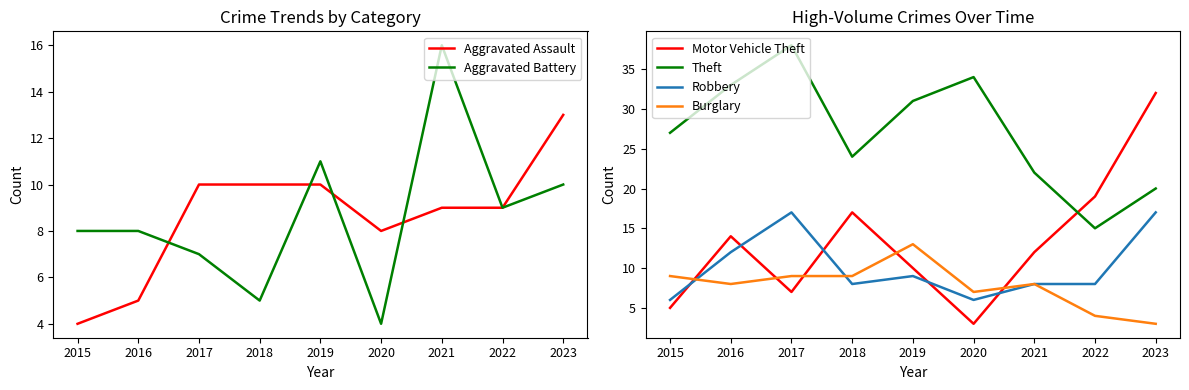

What is the smallest value displayed?

3